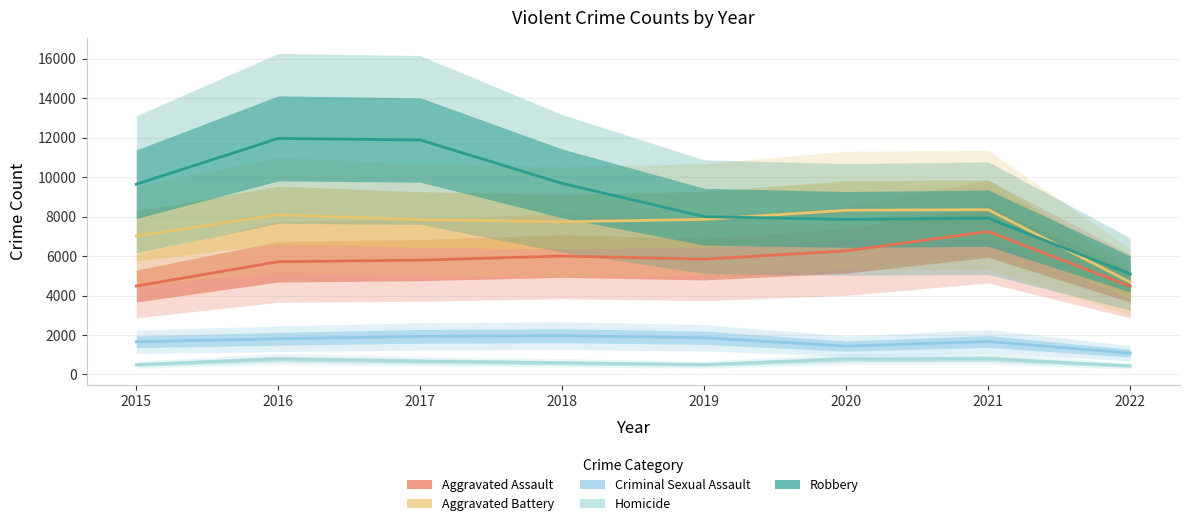

Reading left to right, extract all data points from this chart.

Aggravated Assault: 4480	5712	5793	6001	5840	6263	7242	4468
Aggravated Battery: 7018	8085	7845	7735	7857	8319	8348	4673
Criminal Sexual Assault: 1656	1807	1930	1964	1861	1437	1670	1079
Homicide: 496	786	672	589	498	785	801	432
Robbery: 9638	11960	11880	9679	7994	7855	7920	5088